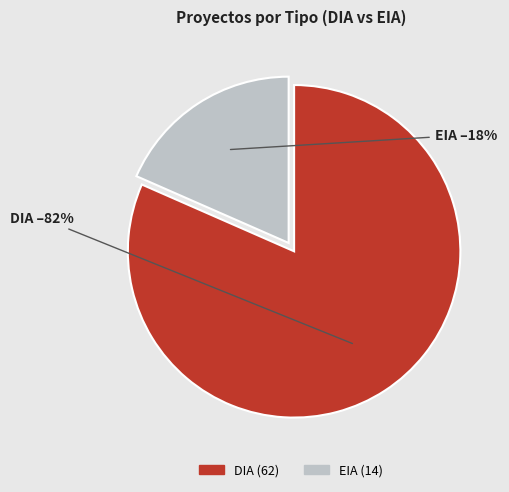

Is there any slice that represents more than half of the pie?

Yes